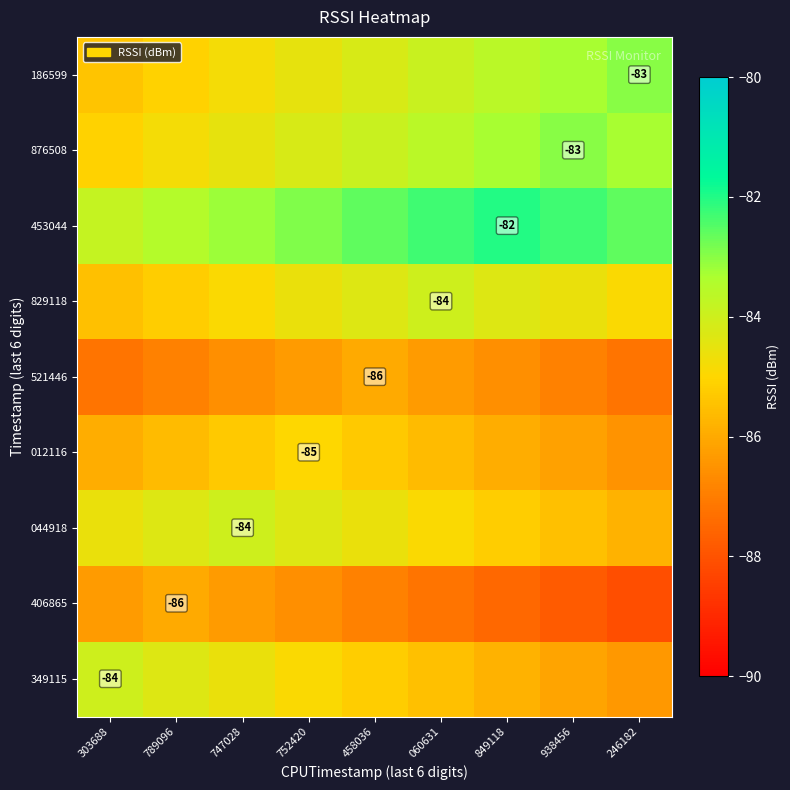

True or false: 406865 has a value of -36.8 at 789096.

False